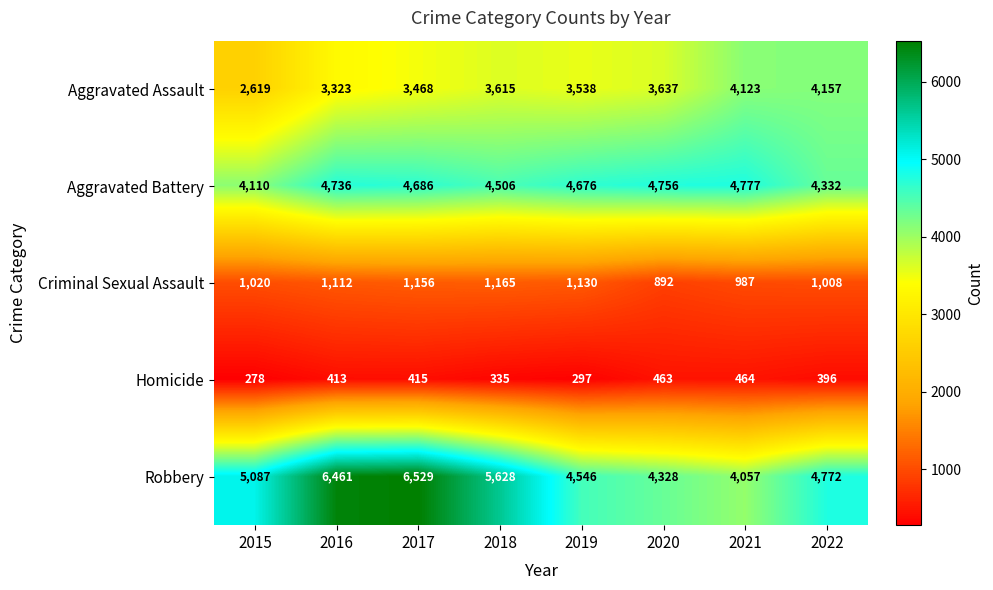

At which label is Aggravated Battery closest to 4443?

2018